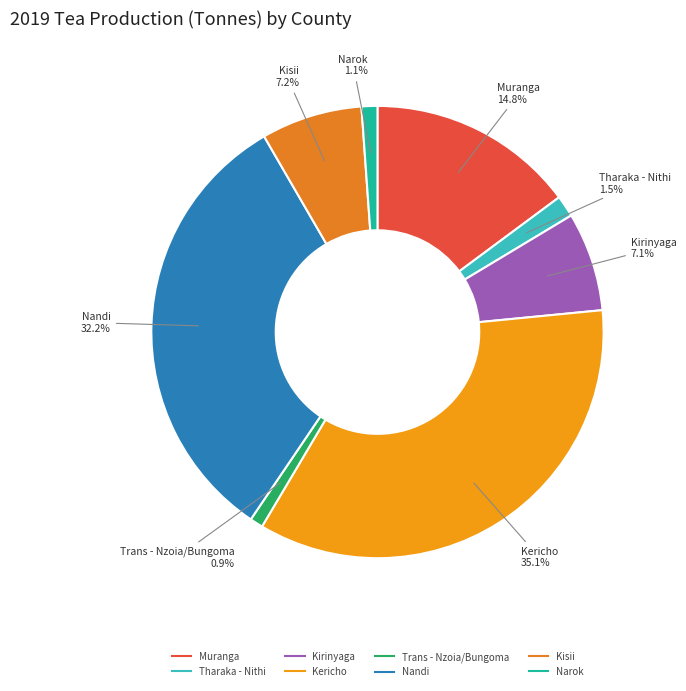

What percentage is the Kirinyaga slice, to the nearest percent?

7%